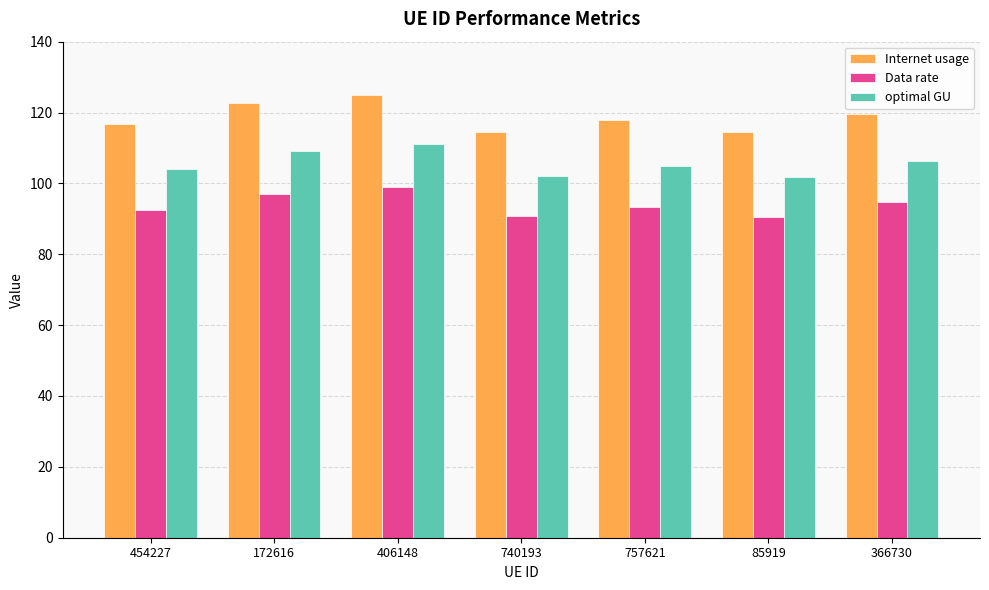

Is the value of Internet usage at 366730 greater than the value of Data rate at 740193?

Yes